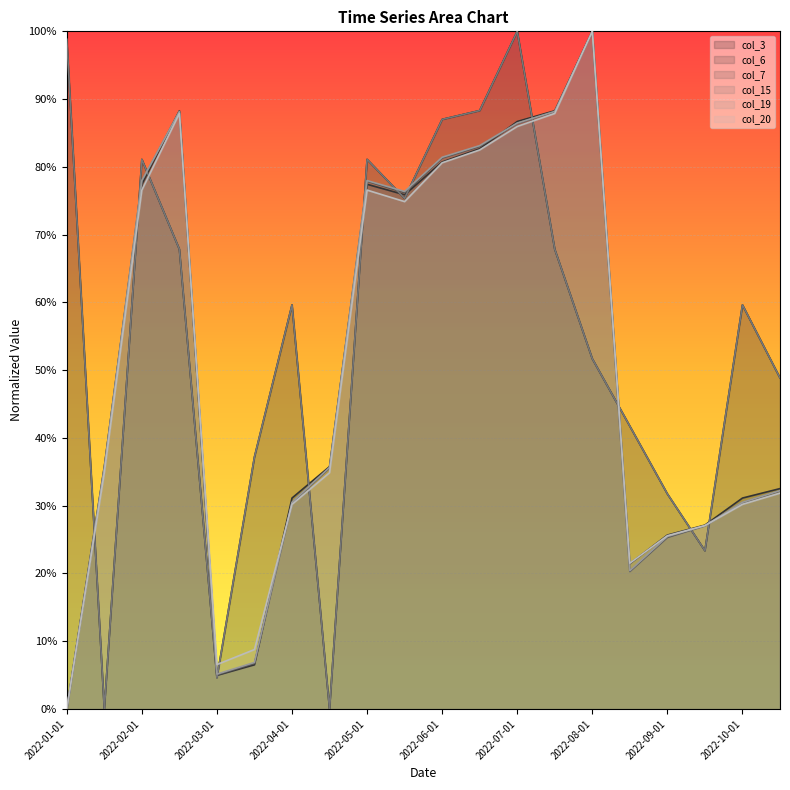

What is the difference between the col_3 values at 2022-09-01 and 2022-02-01?

0.5